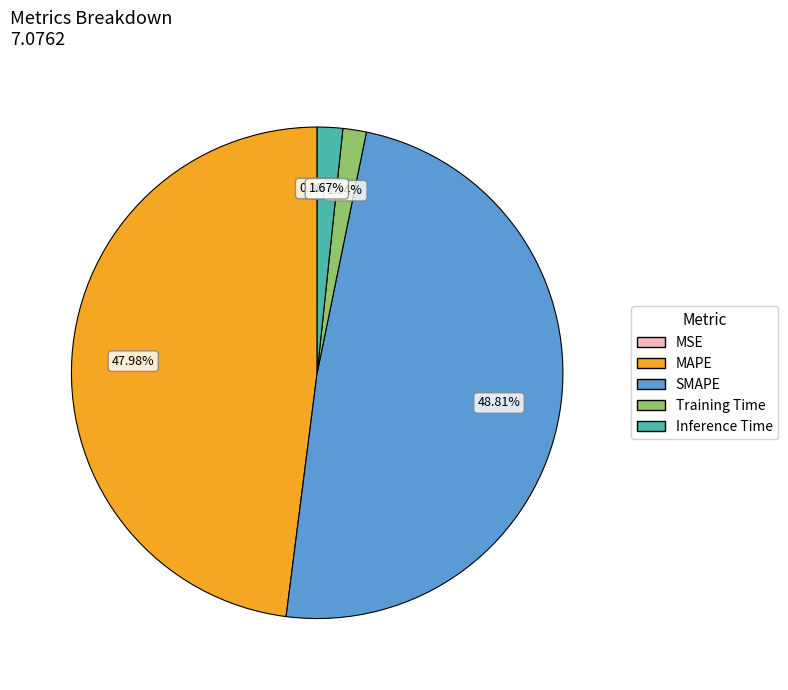

Which category has the biggest portion of the pie?

SMAPE